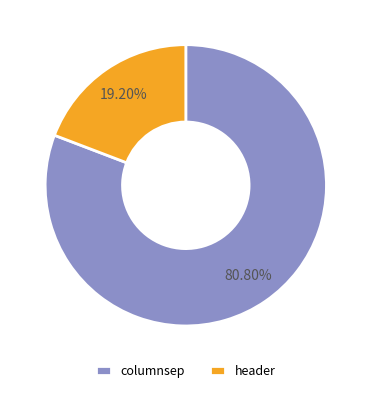

What percentage do columnsep and header together represent?

100.0%